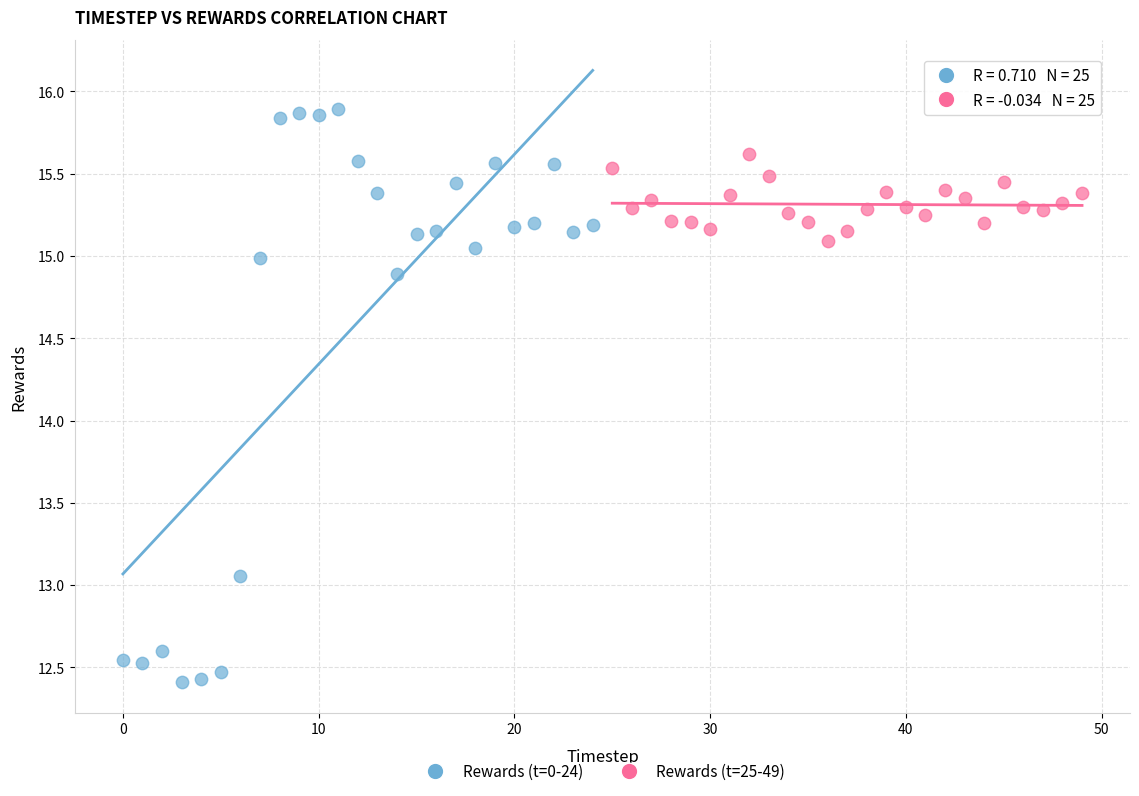

Which series contains the highest Y value?

Rewards (t=0-24)